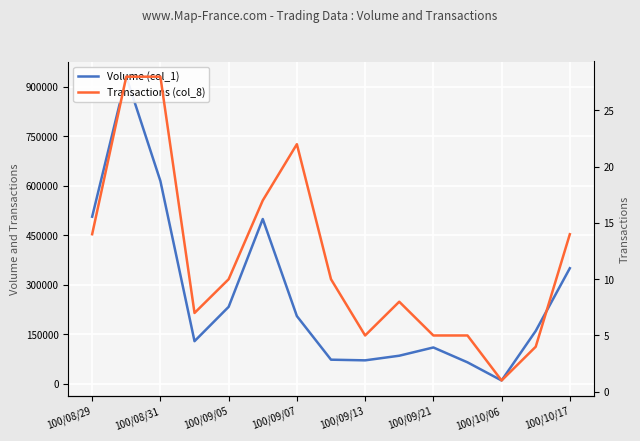

True or false: Volume (col_1) and Transactions (col_8) cross at least once.

False